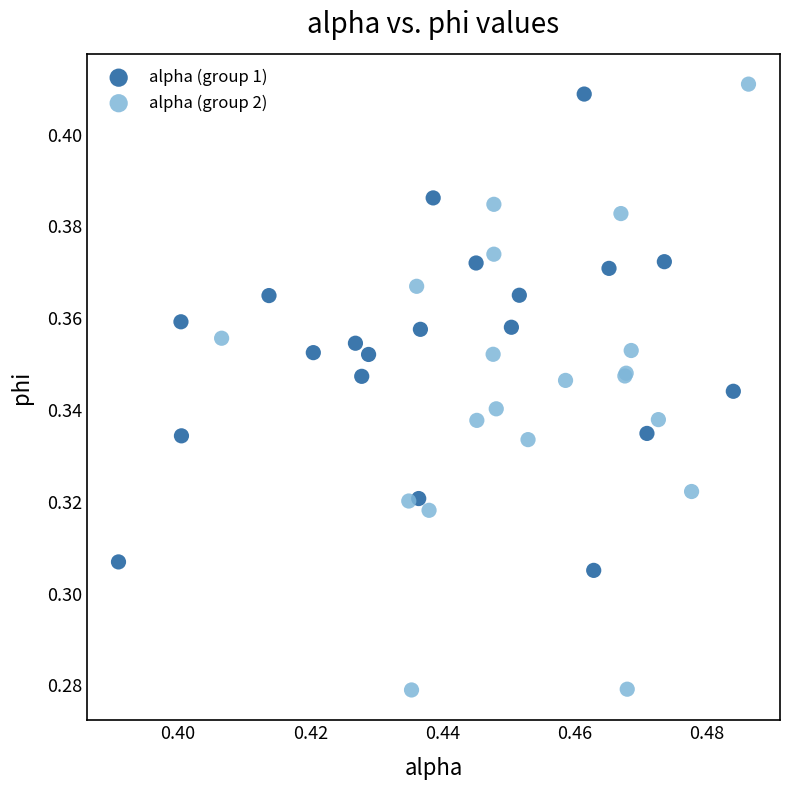

Which series reaches the maximum Y coordinate?

alpha (group 2)